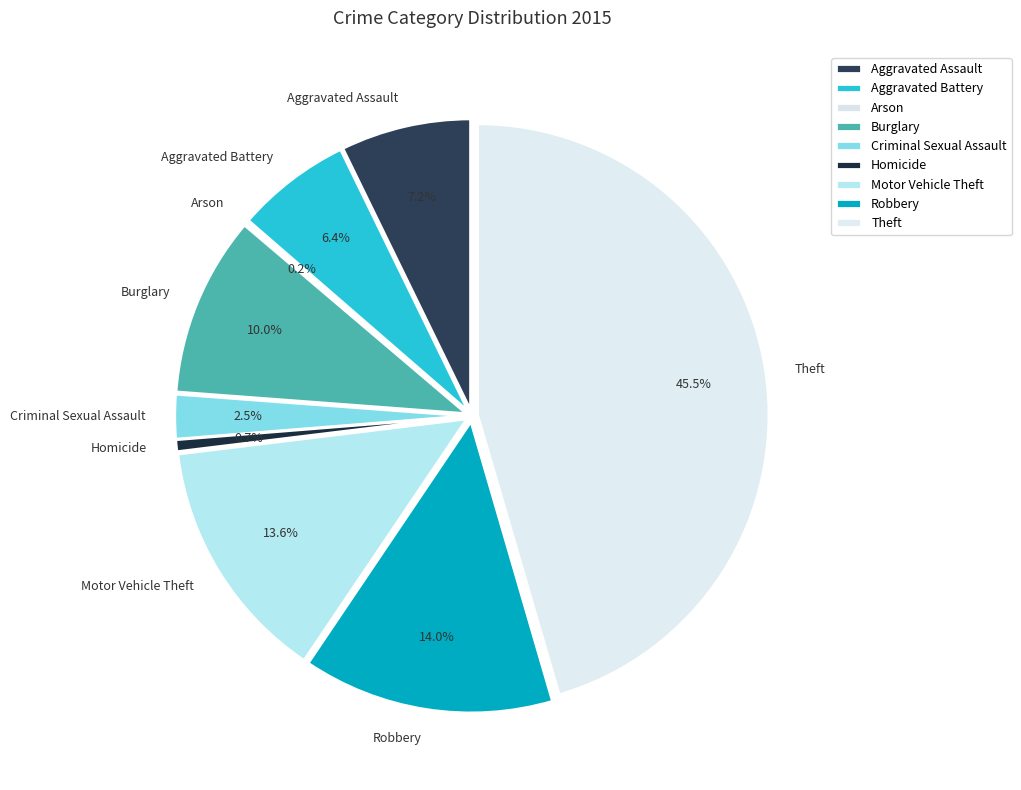

To the nearest percent, what portion does Theft represent?

45%